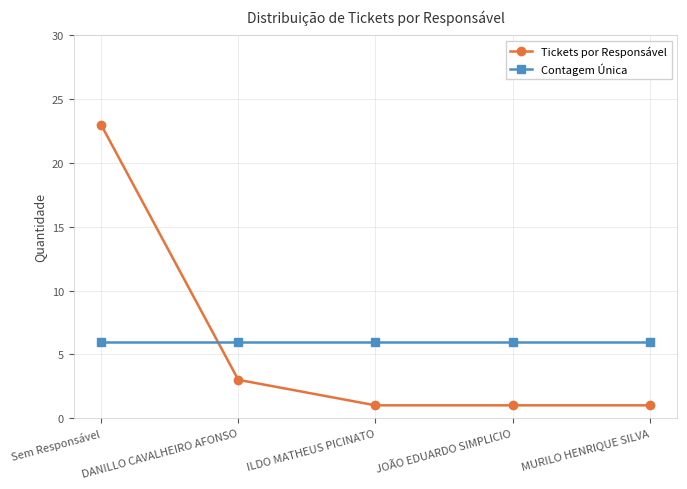

Does the chart display data point markers on the line(s)?

Yes